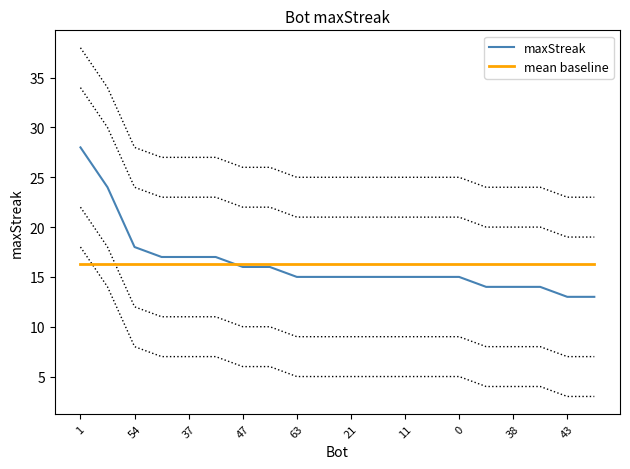

What is the smallest value displayed?

13.0